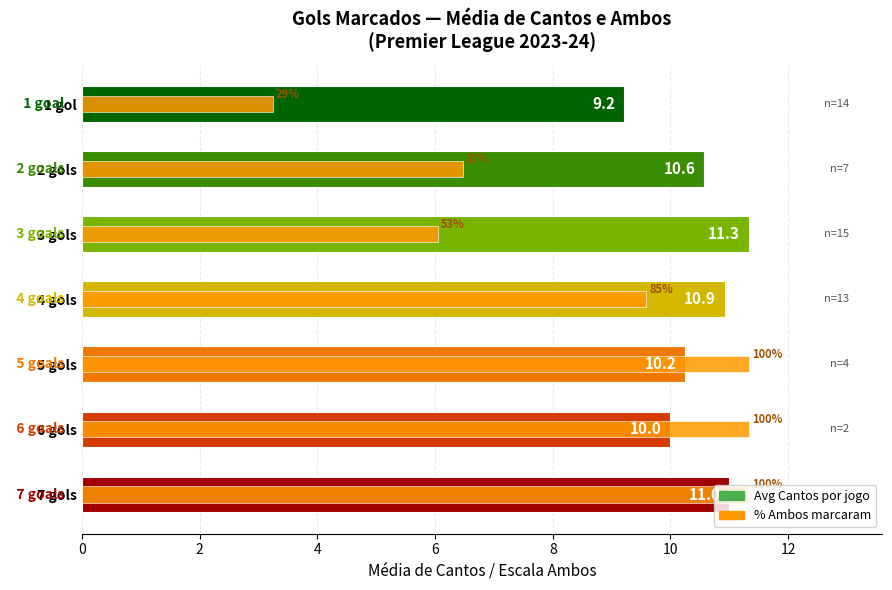

What is the difference between the second highest and second lowest values in the Avg Cantos series?

1.0